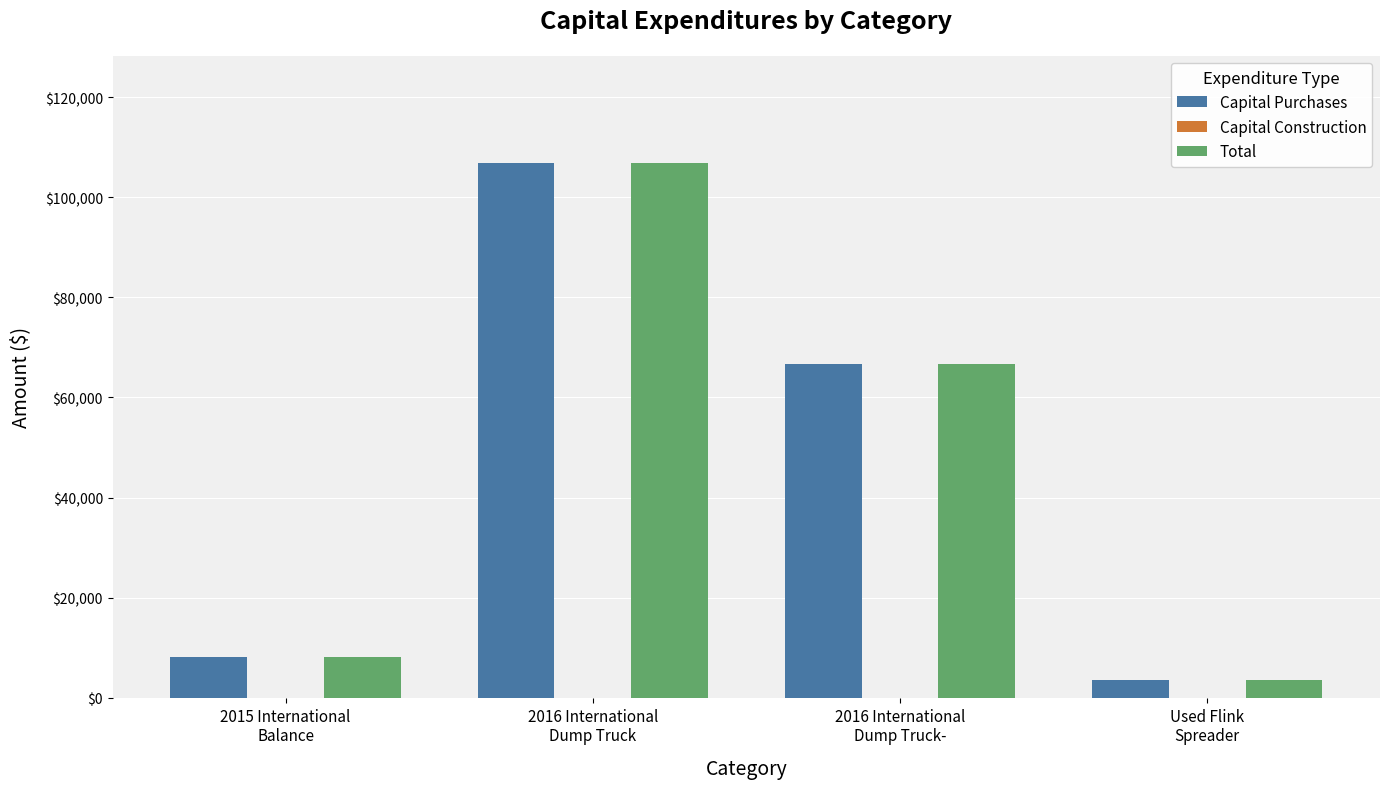

What is the total value across all series at 2015 International
Balance?

16308